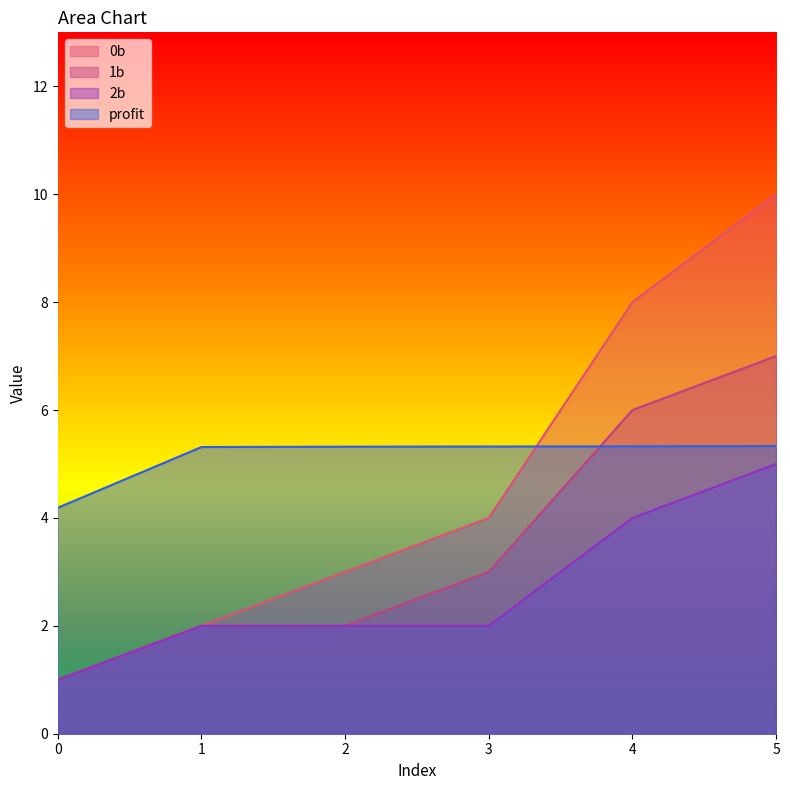

Rank the categories by 2b value from lowest to highest.

0, 1, 2, 3, 4, 5